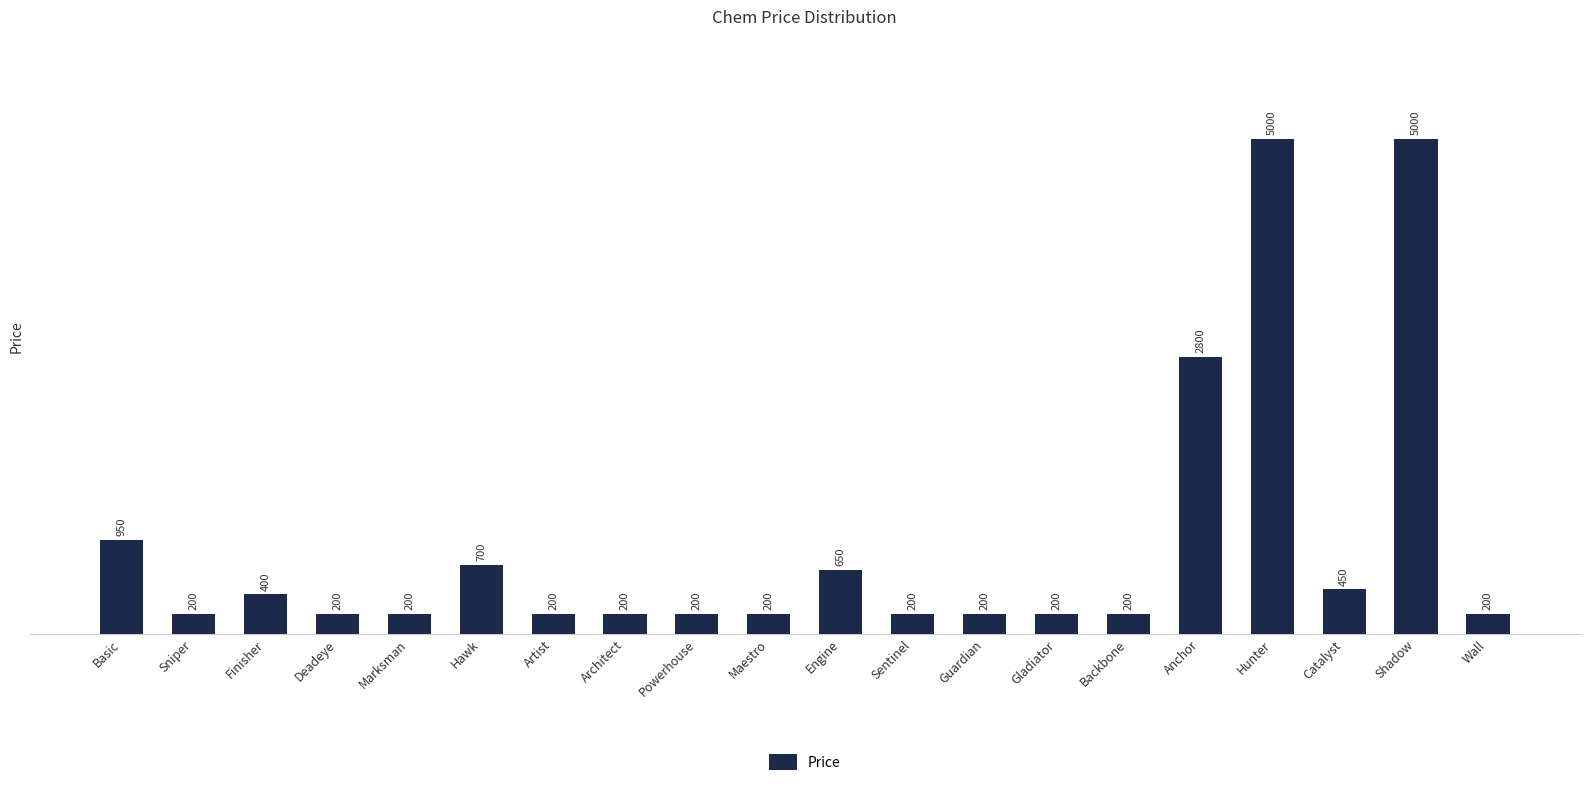

What is the difference between the maximum and second lowest values?

4800